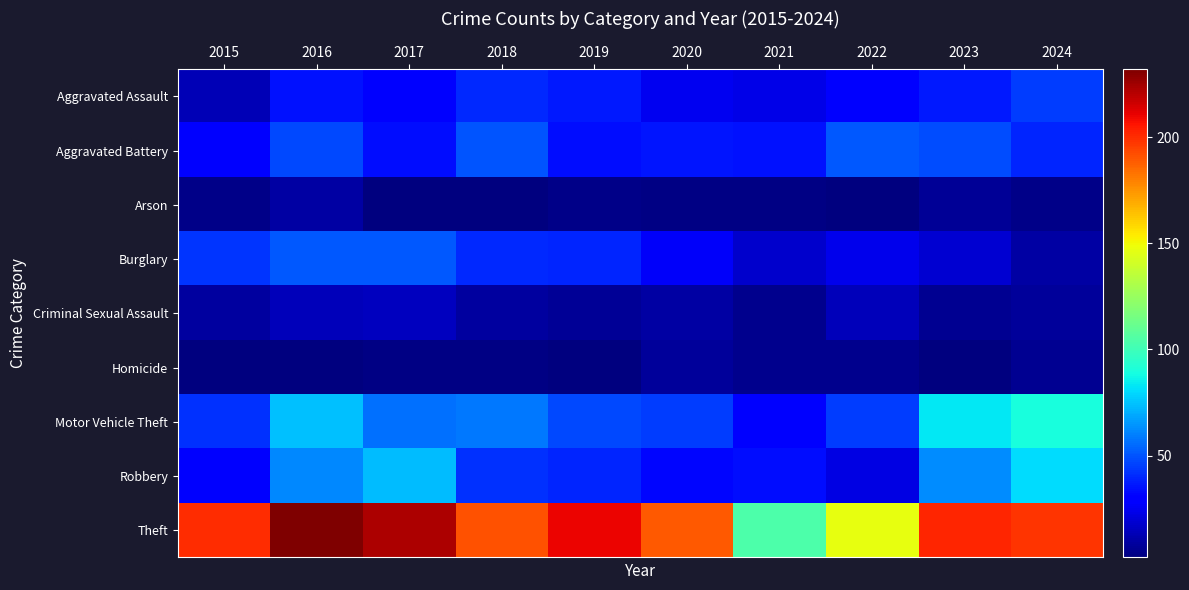

Count the number of data series in this chart.

9